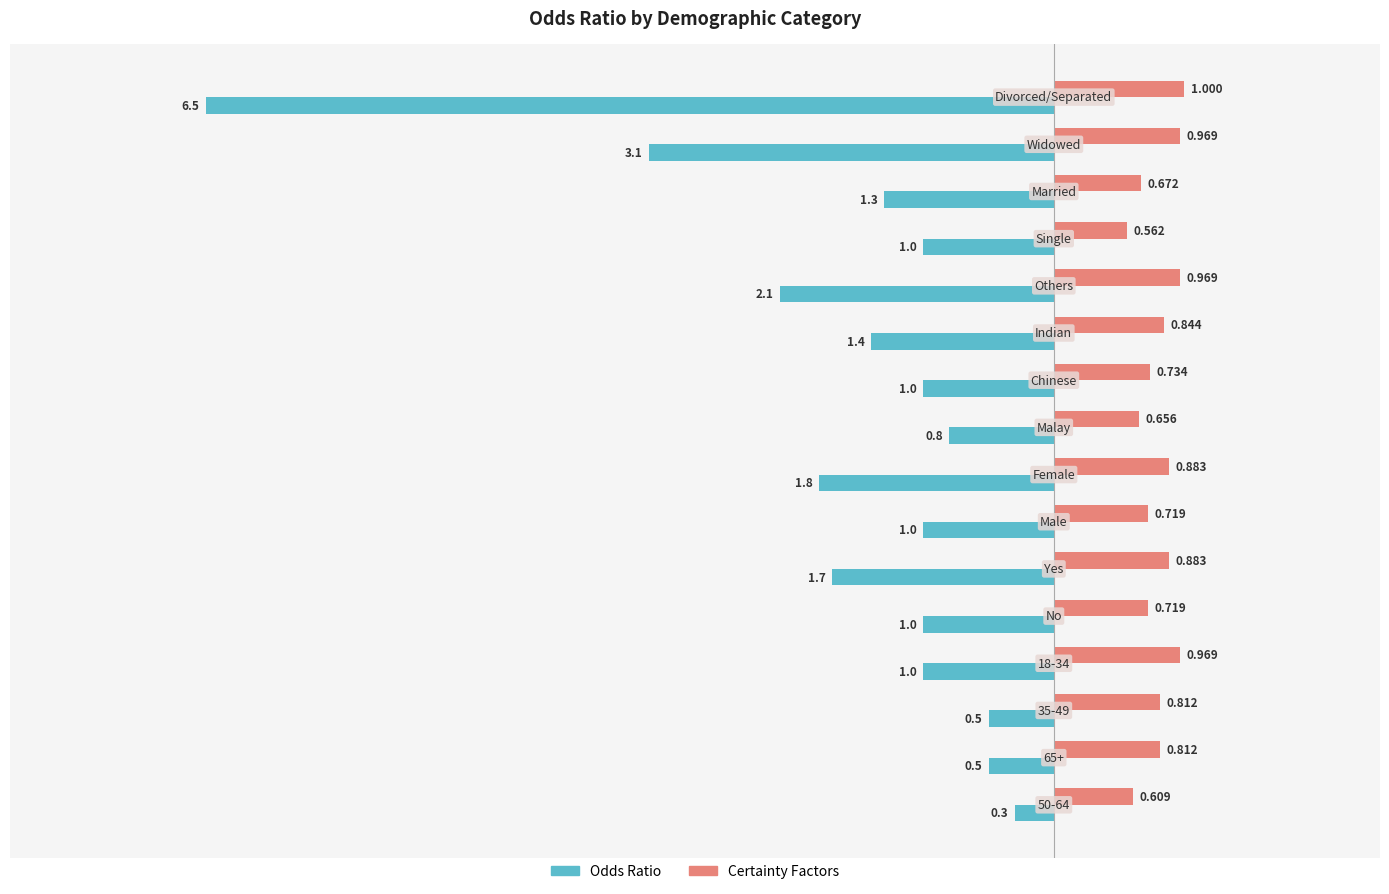

Rank the series by their average value, from highest to lowest.

Certainty Factors, Odds Ratio